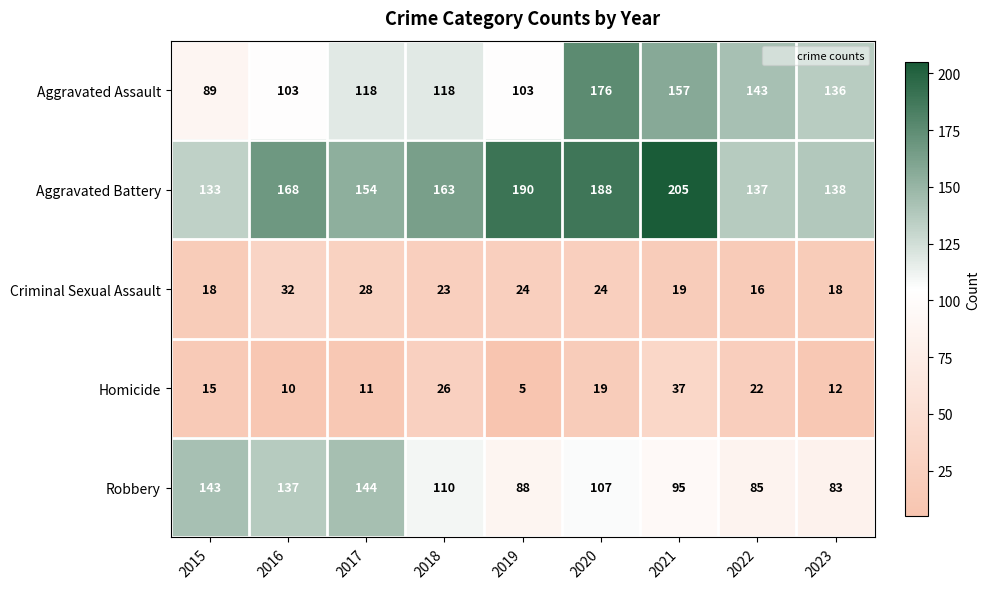

Which series has the largest total across all categories?

Aggravated Battery